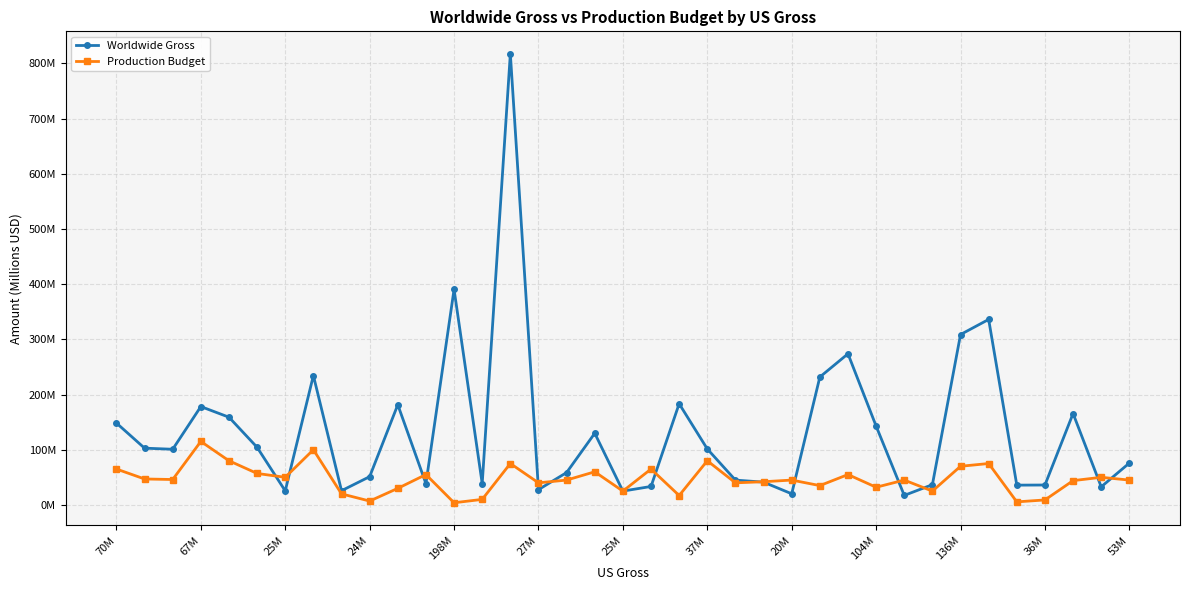

What is the difference between the maximum and minimum values in the Worldwide Gross series?

800.2